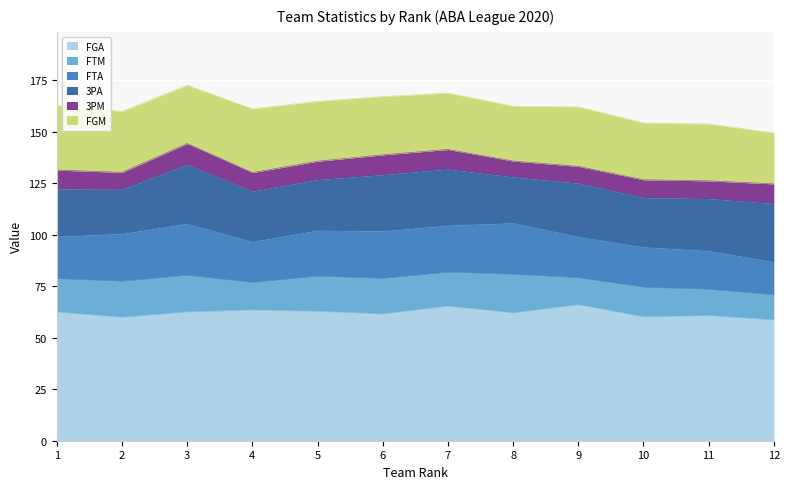

What are all the series names shown in the legend?

FGA, FTM, FTA, 3PA, 3PM, FGM